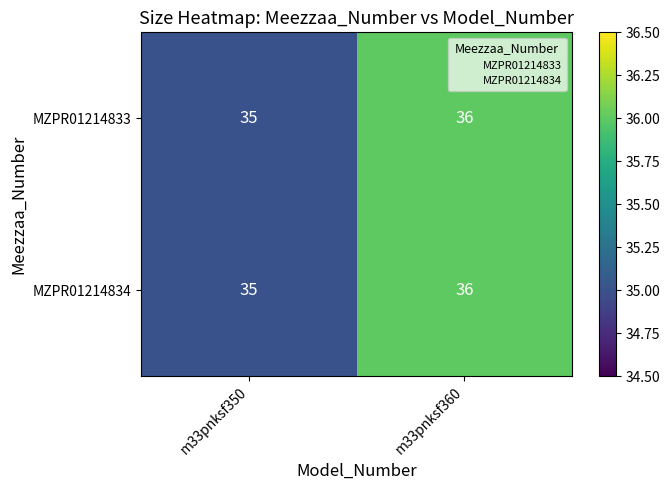

Where is MZPR01214834 nearest to the value 35?

m33pnksf350